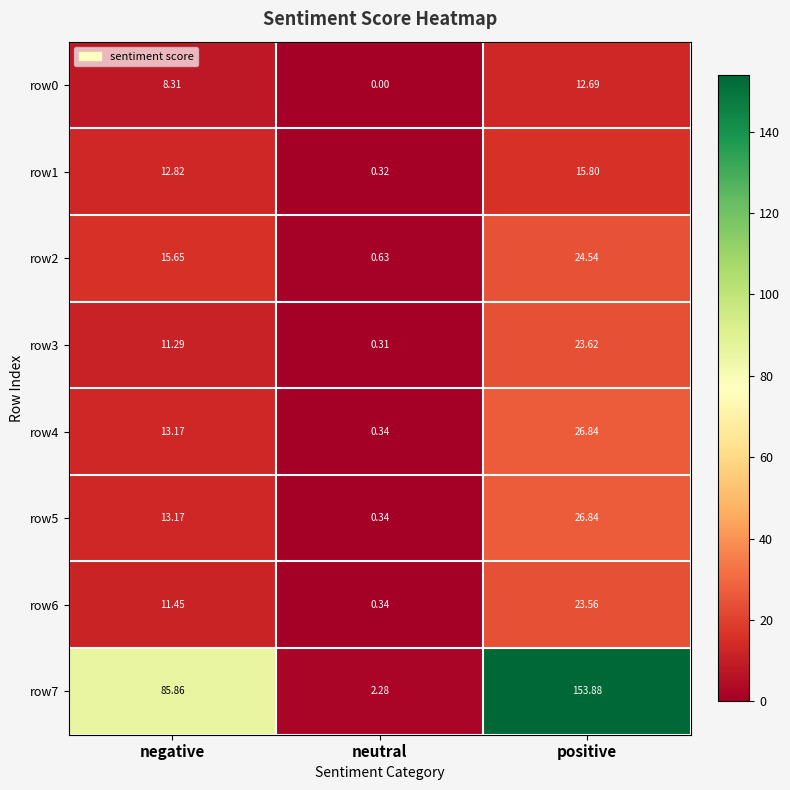

Which label corresponds to the smallest value in the chart?

neutral